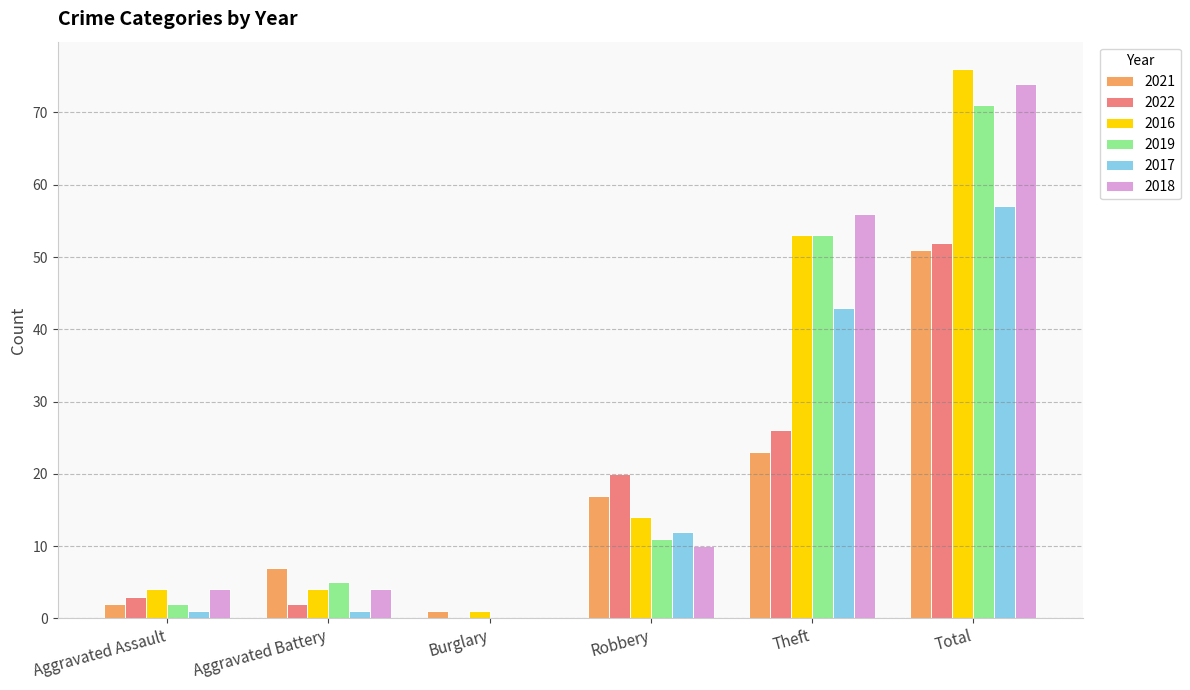

What is the sum of all 2022 values?

103